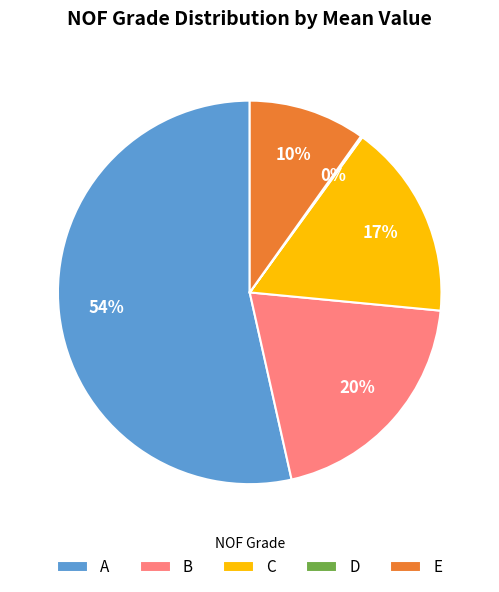

Combined, do B and C account for over 50%?

No